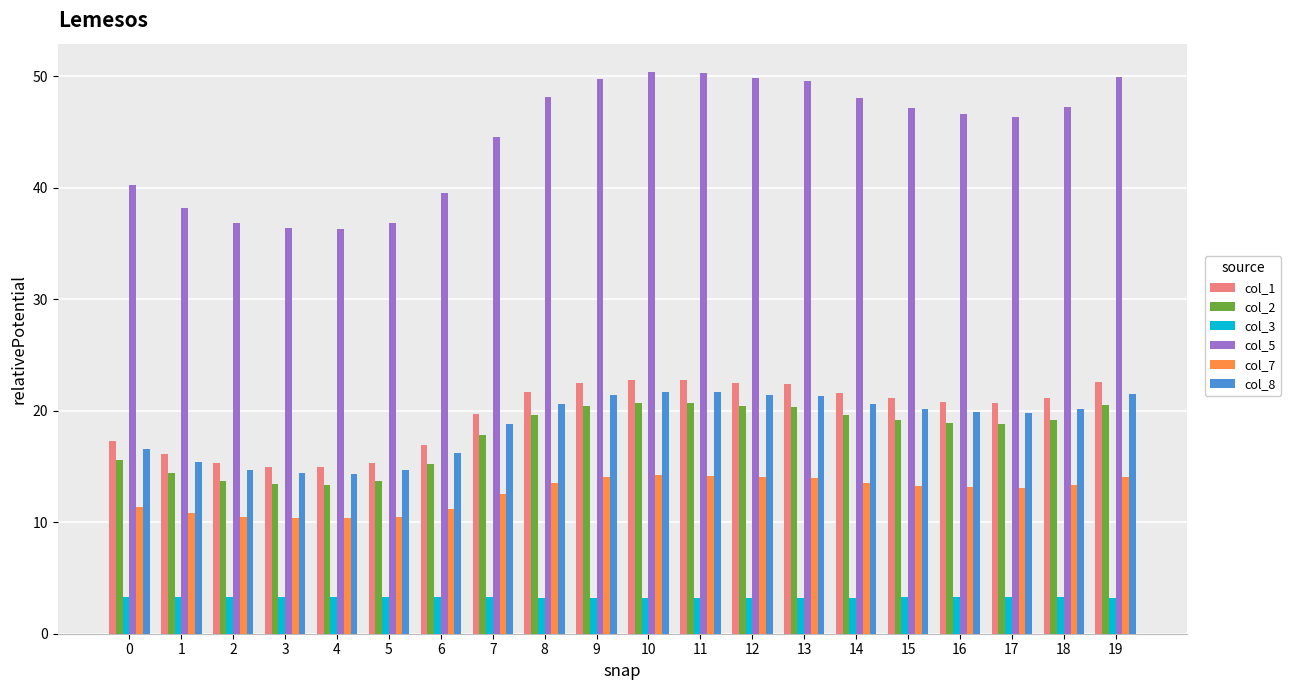

How many values in the col_5 series are below 47?

10